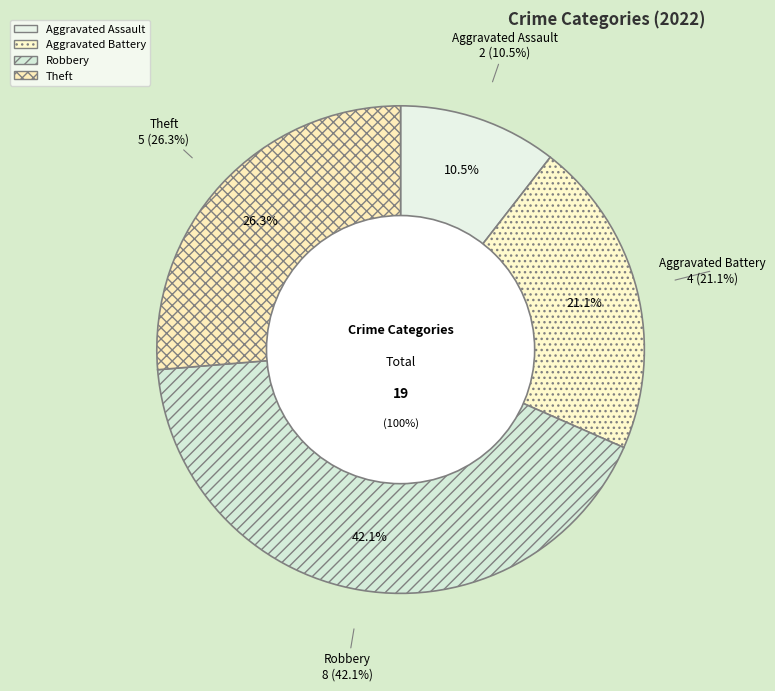

To the nearest percent, what is the difference between the largest and smallest slice percentages?

32%